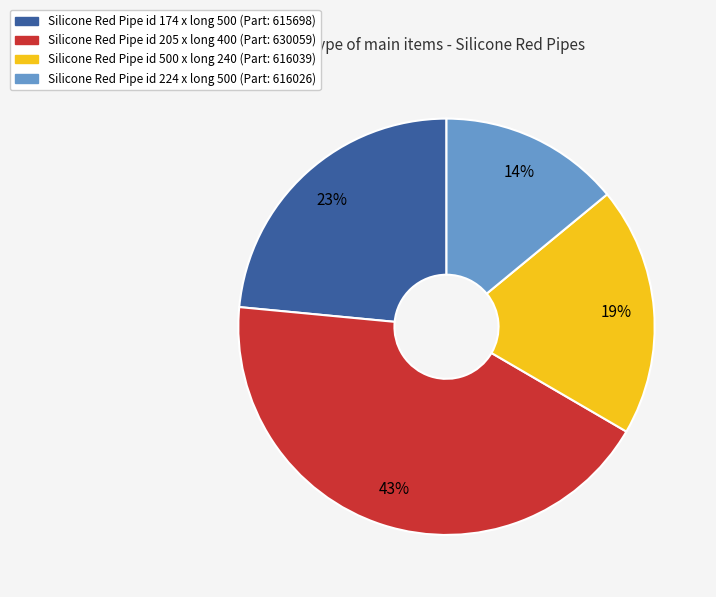

How many segments does this pie chart have?

4